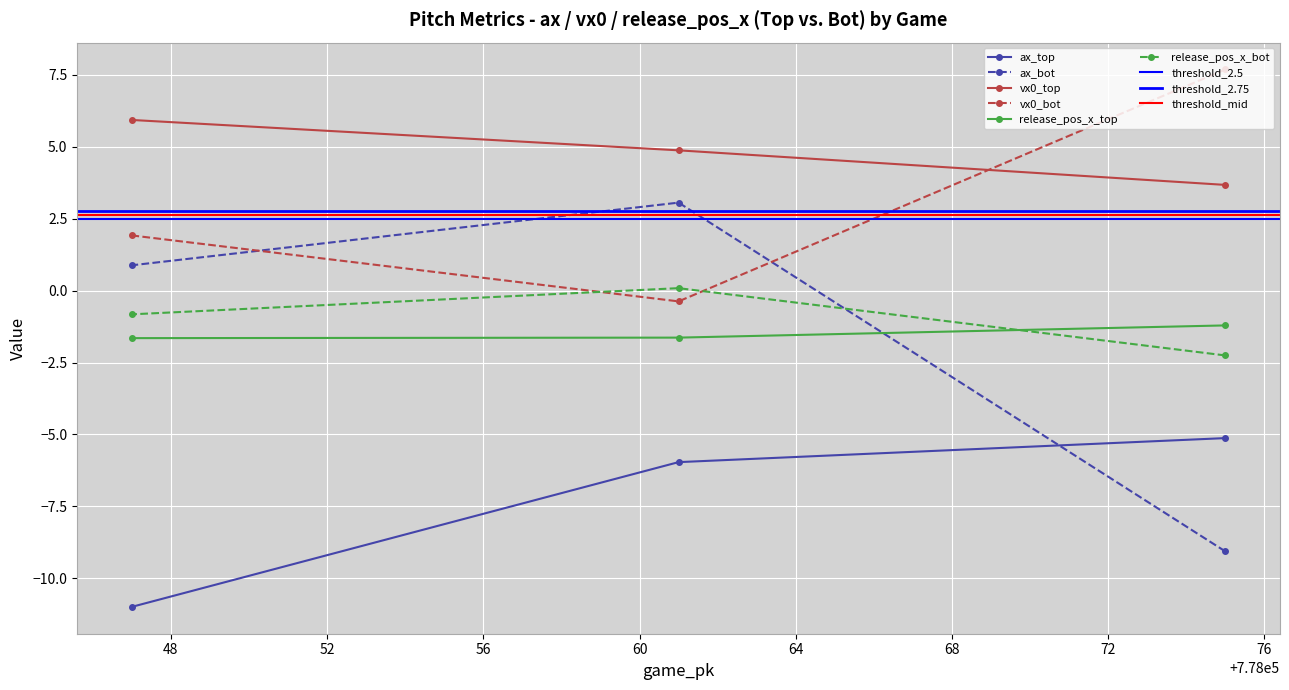

How many lines are shown in the chart?

6